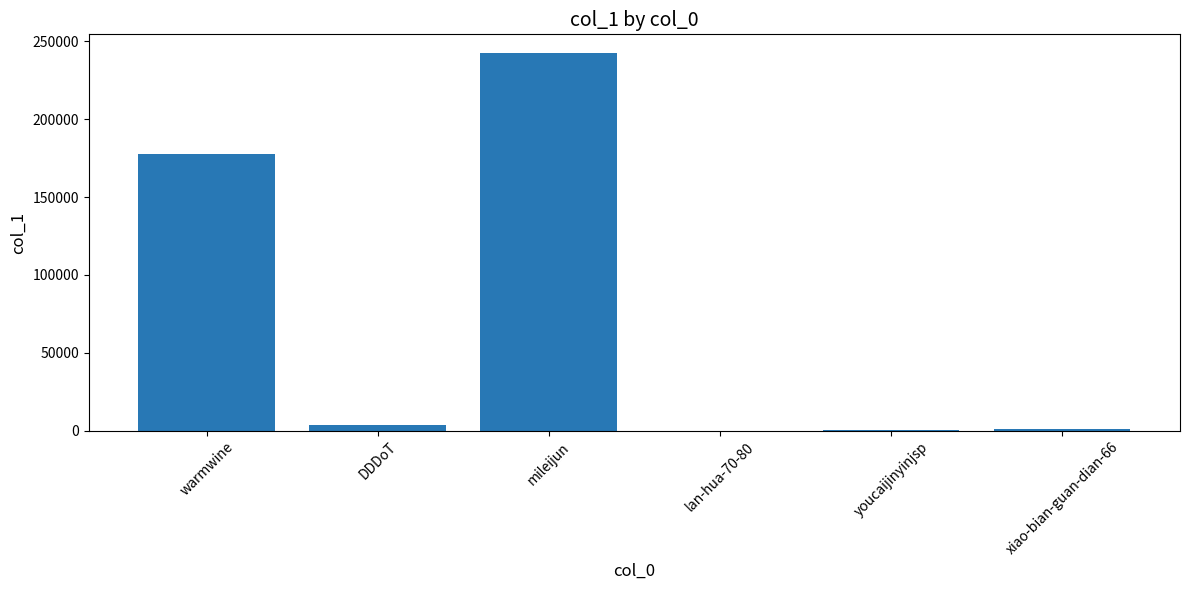

The value at mileijun is 84195. True or false?

False